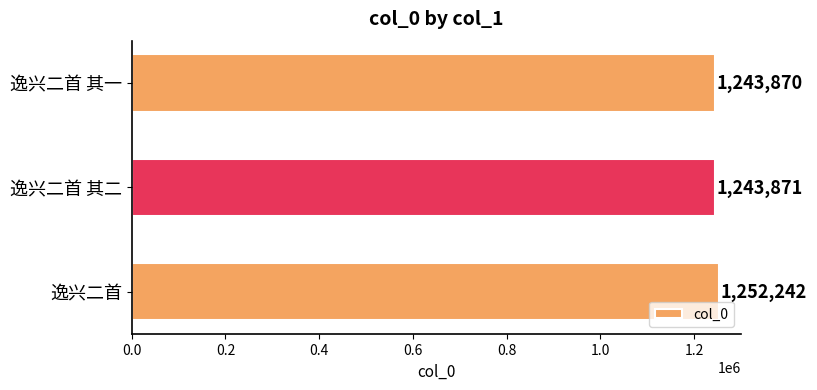

Reading top to bottom, transcribe all the data shown in this chart.

1243870	1243871	1252242